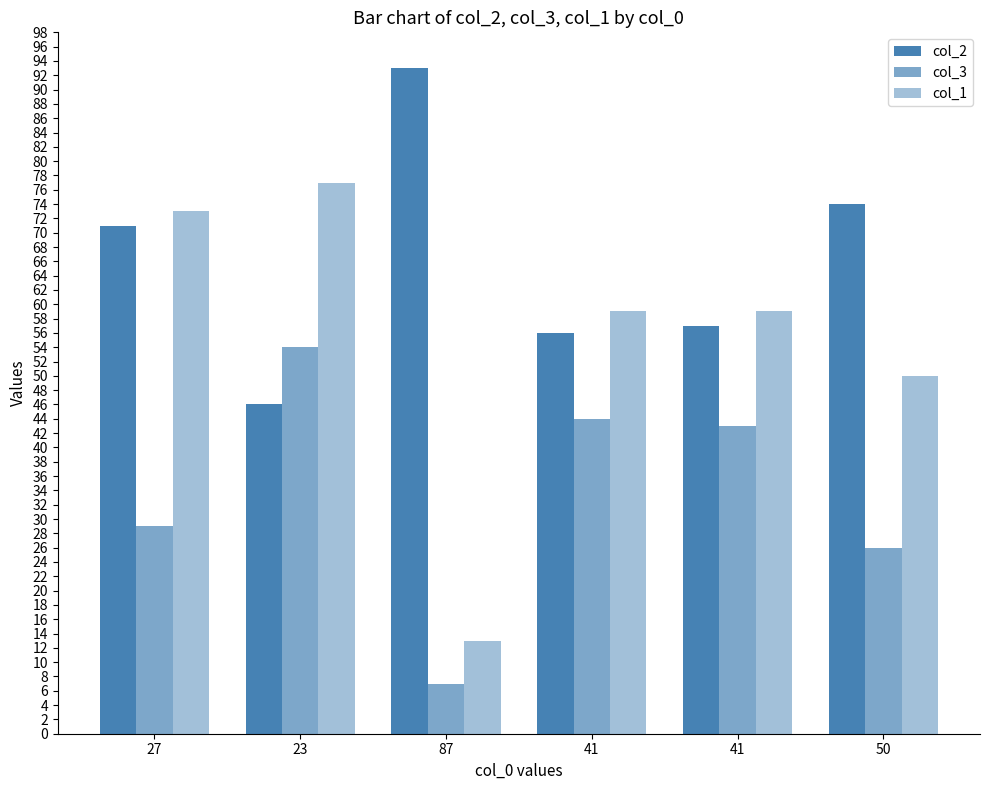

What is the average value of the col_3 series?

34